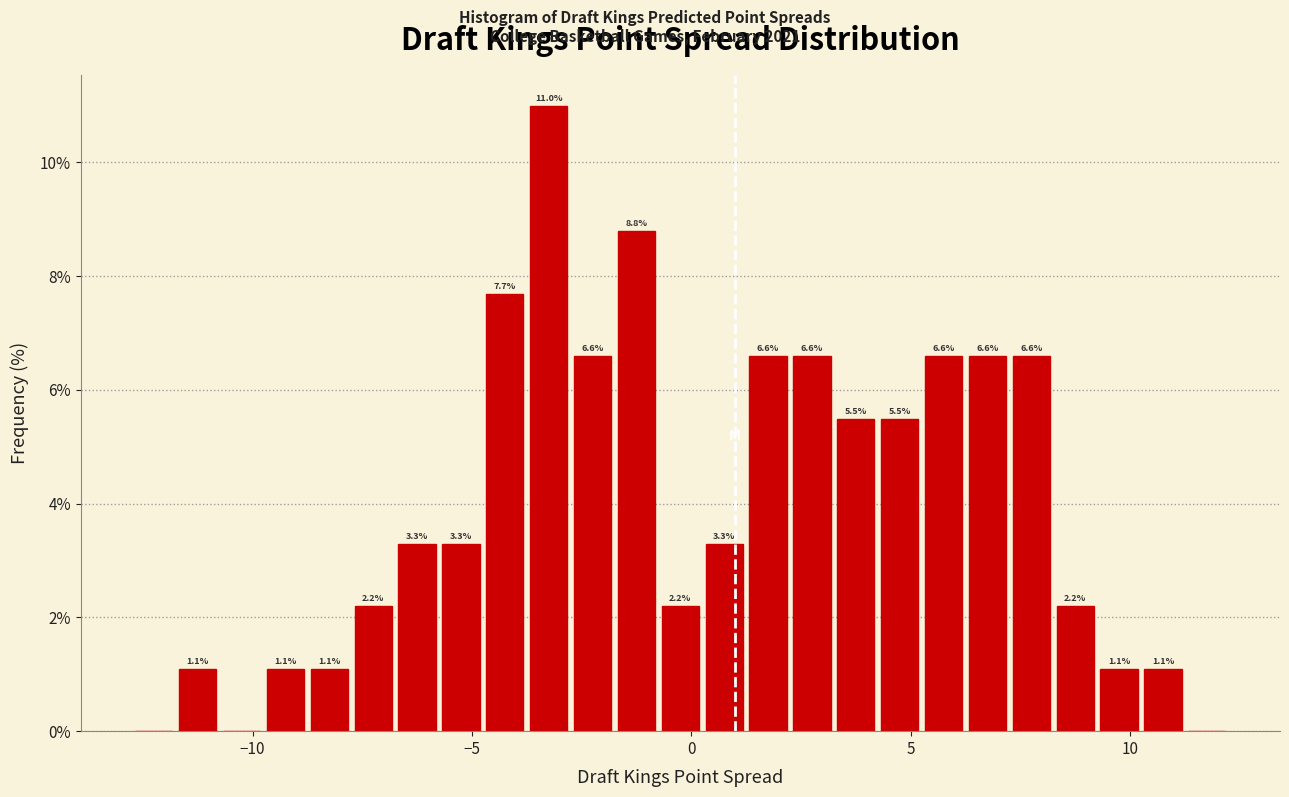

Around what value on the x-axis is the tallest bar? Give the approximate position of its centre, as read against the axis.

-3.0